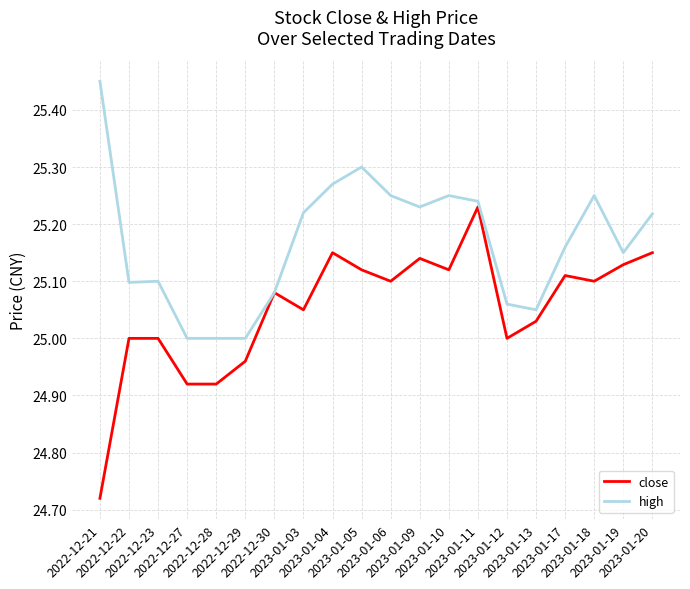

Which series has the largest total across all categories?

high